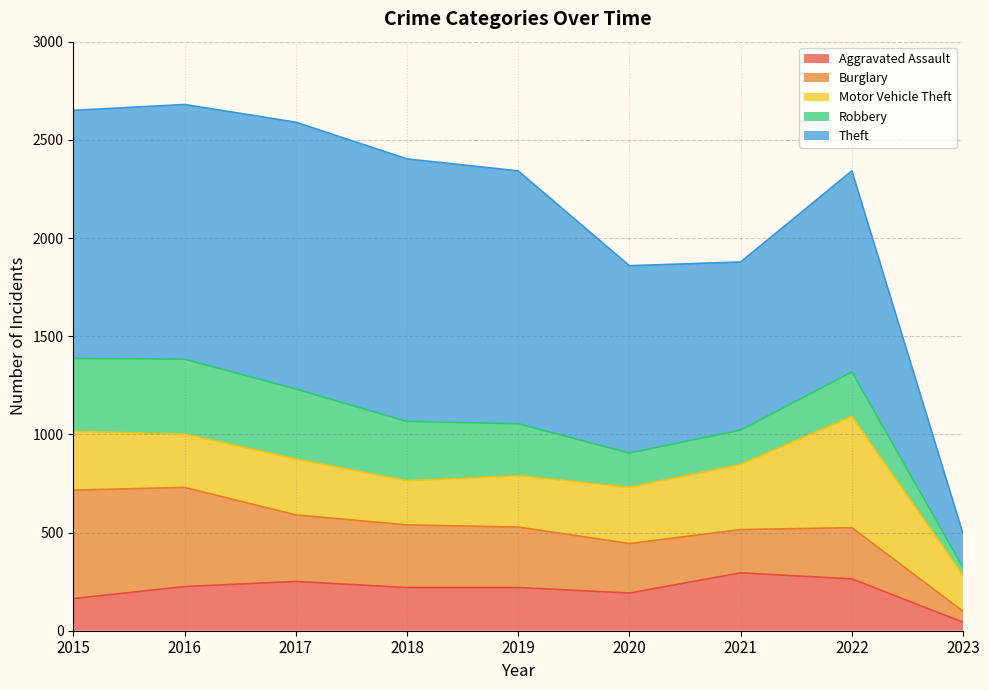

Between which two adjacent categories do Theft and Motor Vehicle Theft first intersect?

2022 and 2023